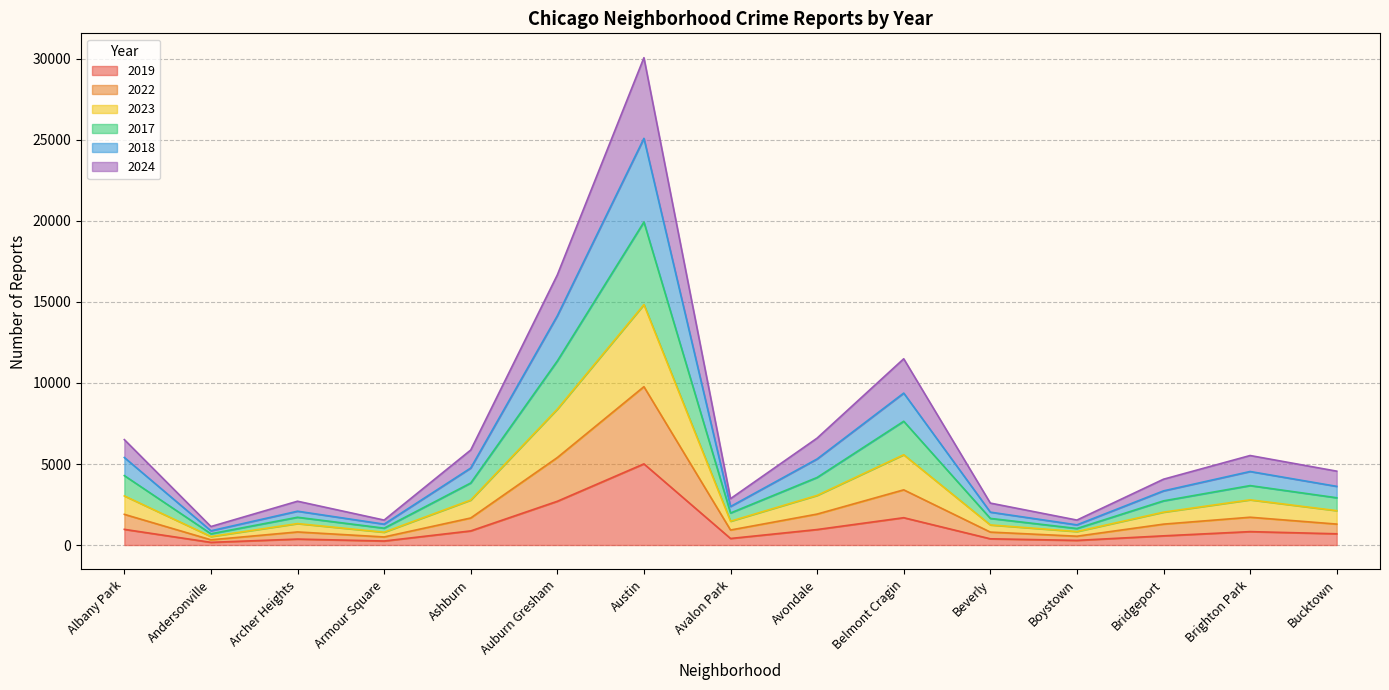

The value of 2019 at Brighton Park is 828. True or false?

True